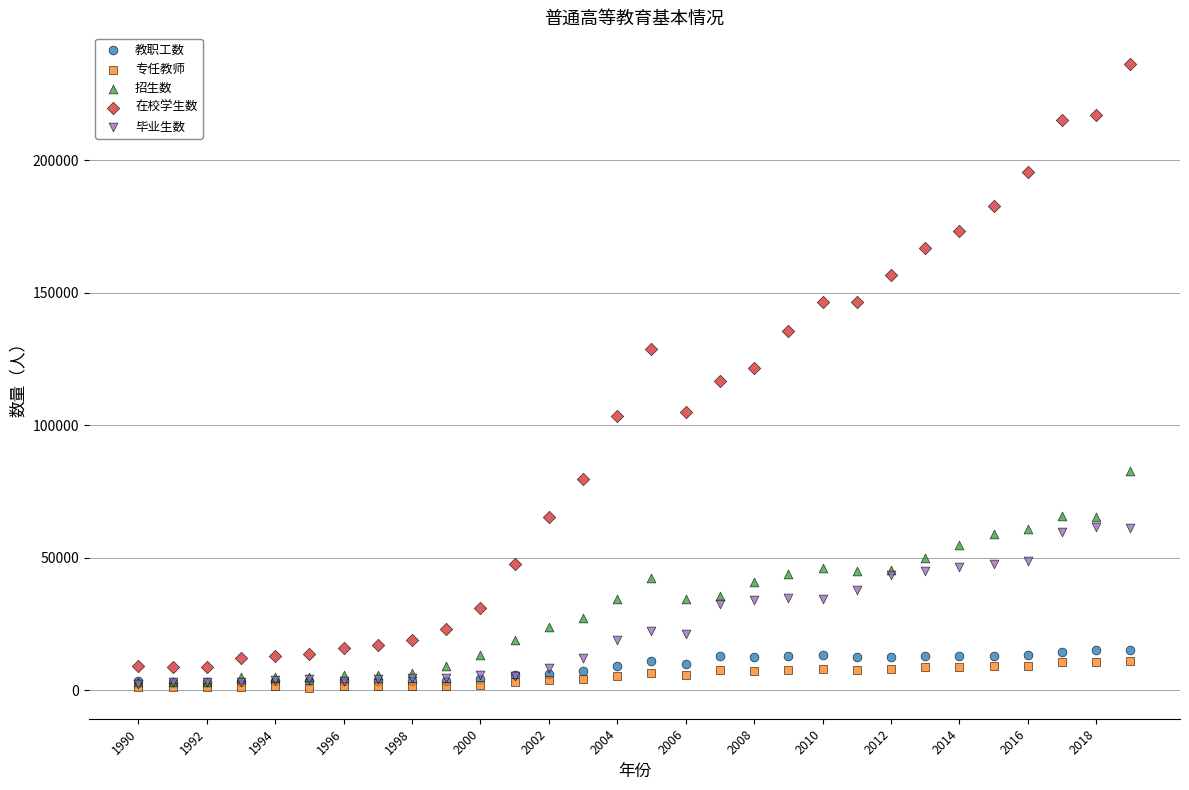

Which series has the largest Y range (max minus min)?

在校学生数